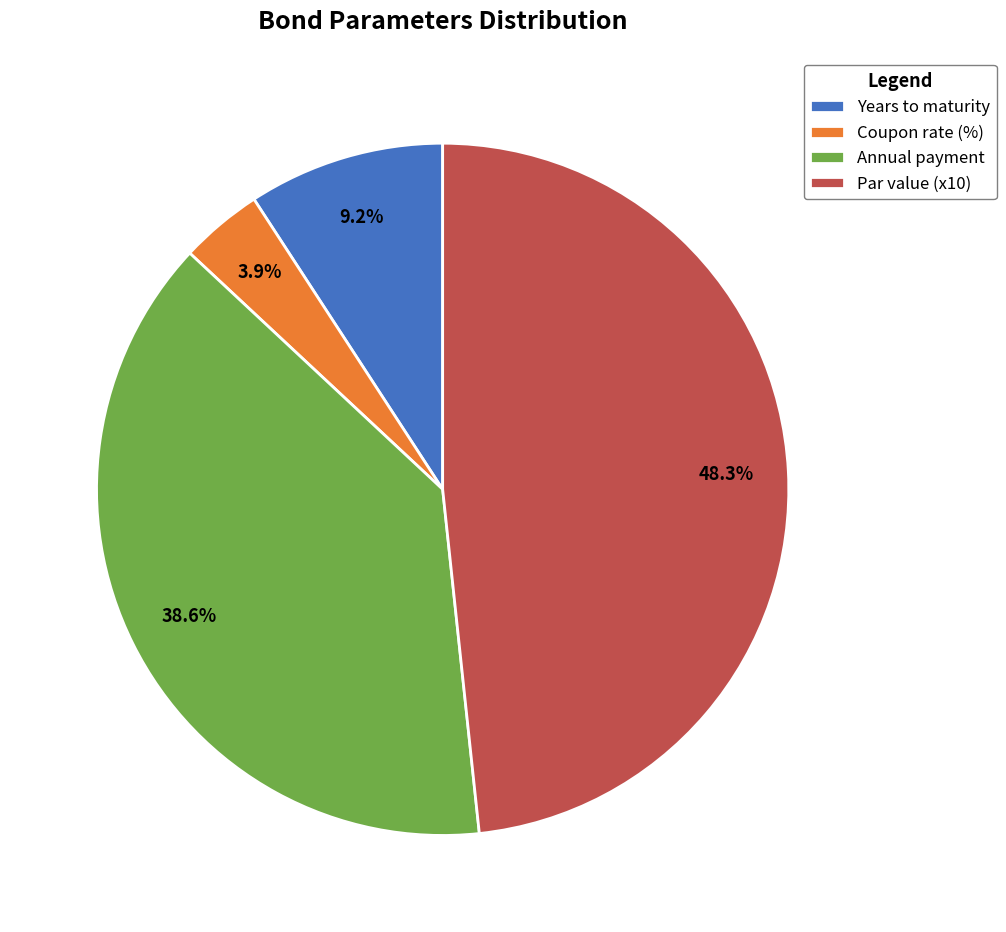

To the nearest percent, what is the average slice percentage?

25%